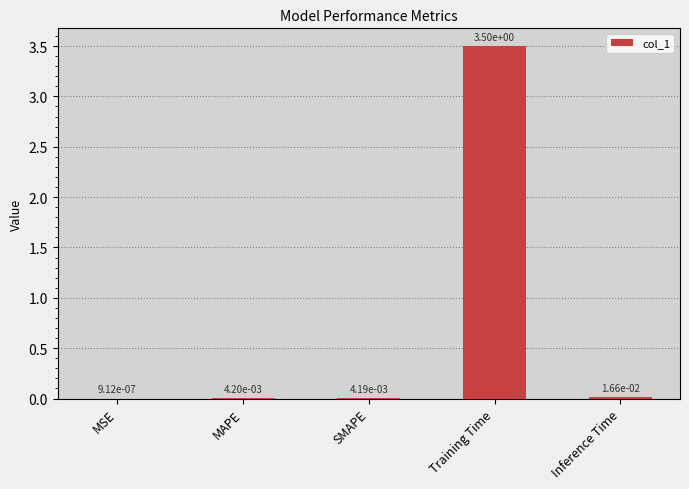

What is the change in value from MAPE to Training Time?

+3.5